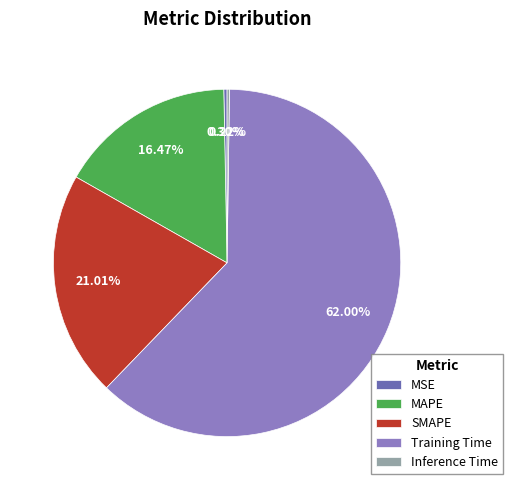

What percentage is NOT represented by MSE?

99.7%